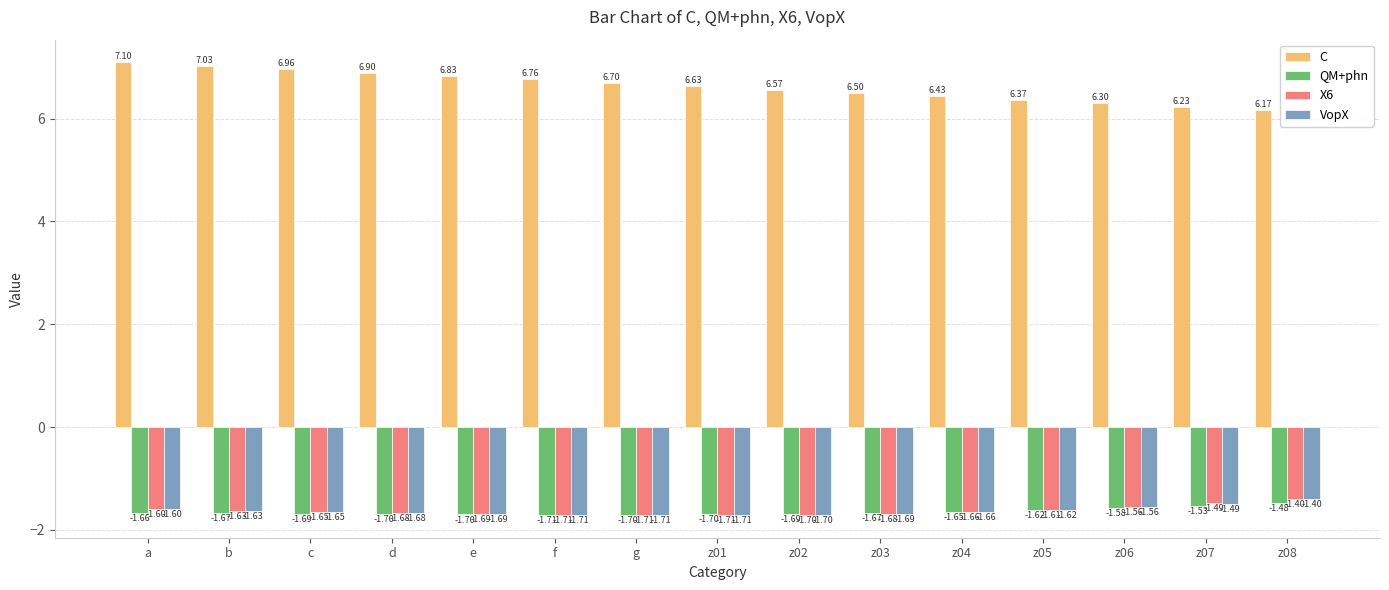

At which label is X6 closest to -1?

z08